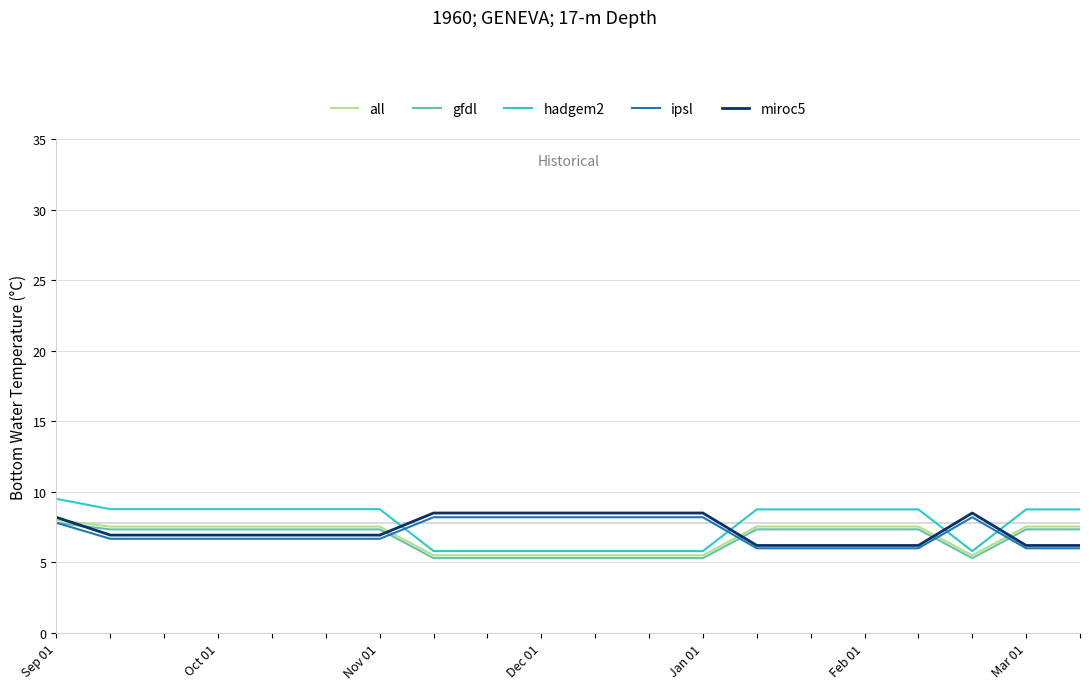

Which series has the largest range (max minus min)?

hadgem2